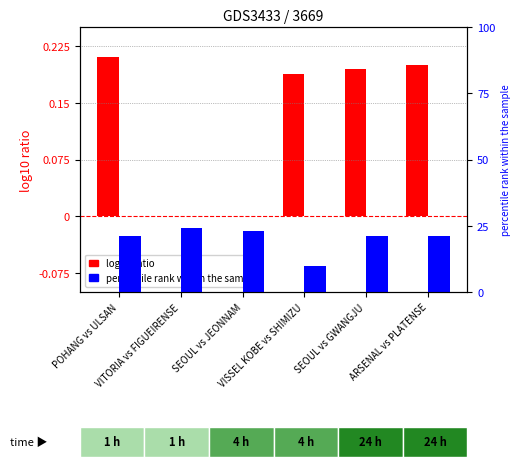

How many percentile rank within the sample values are between 0 and 1?

6